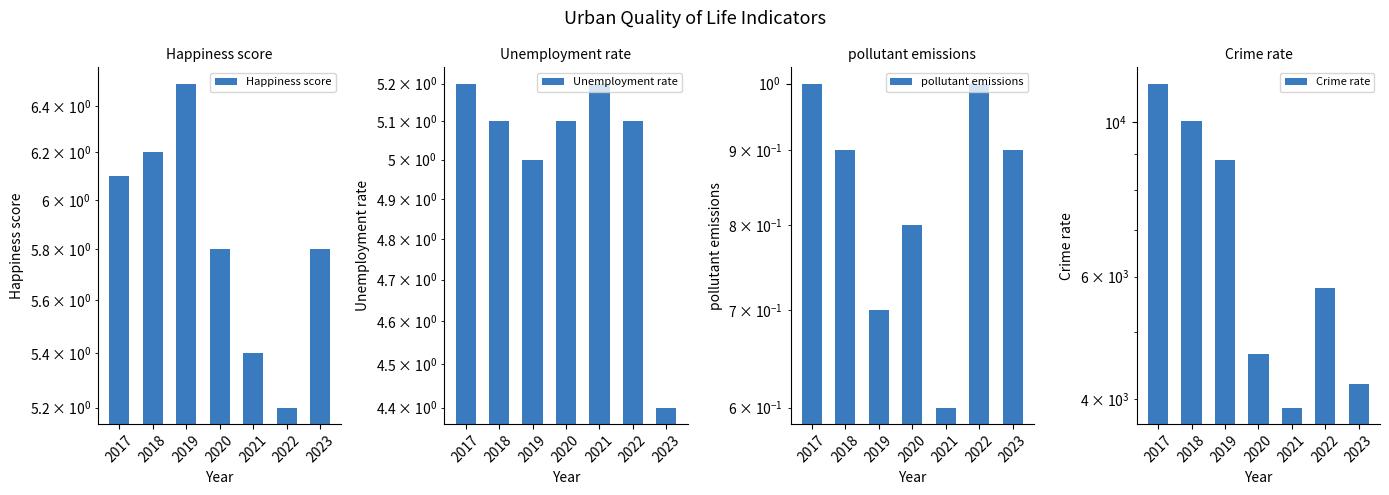

What is the difference between the second highest and minimum values in the Happiness score series?

1.0